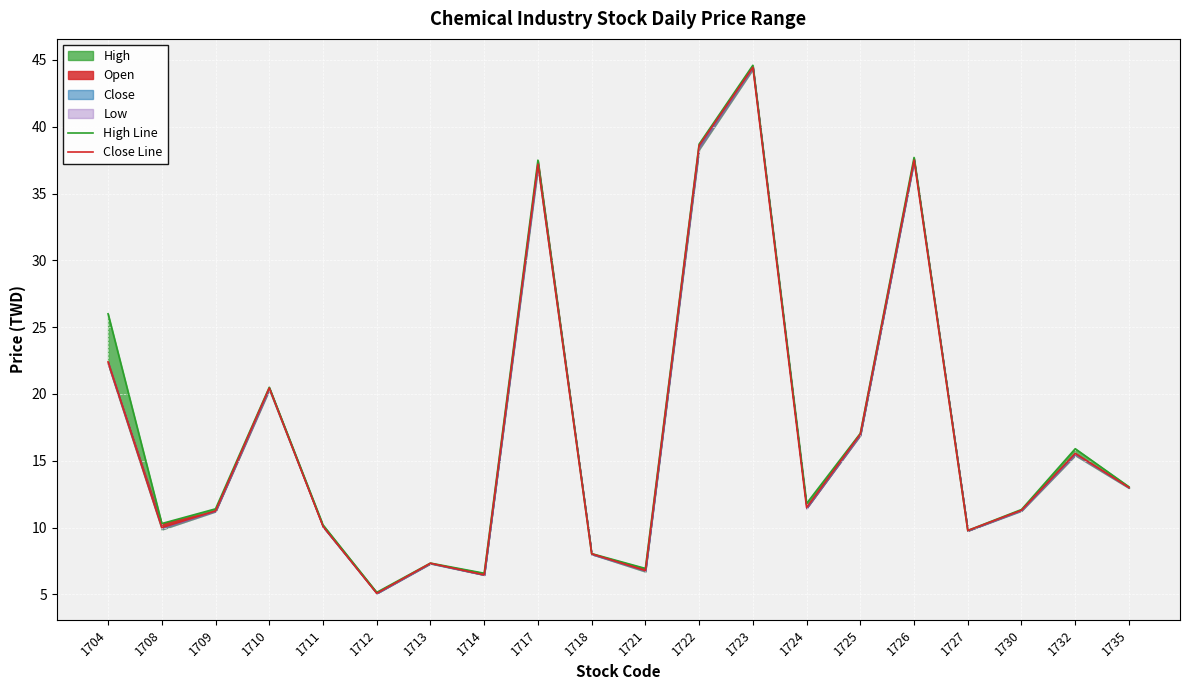

What is the difference between the second highest and second lowest values in the Close Line series?

32.1